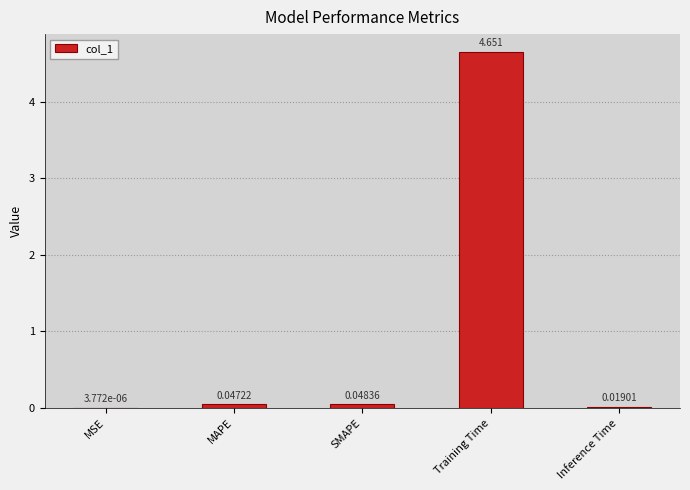

Which category has the highest value across all series?

Training Time